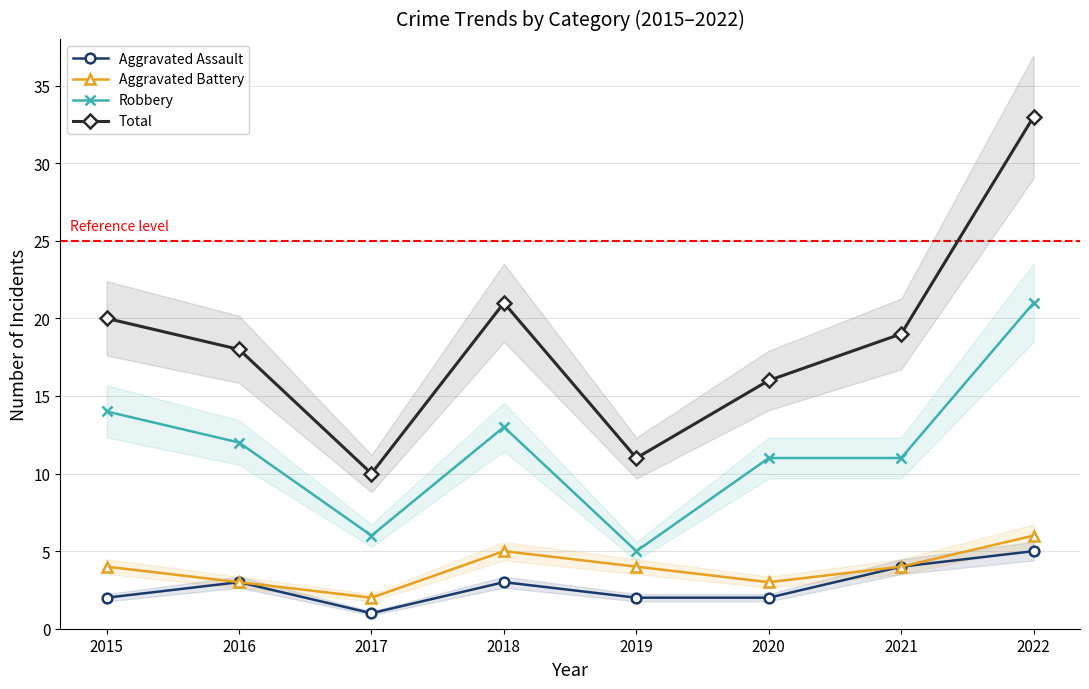

At which label does Robbery first exceed 12?

2015